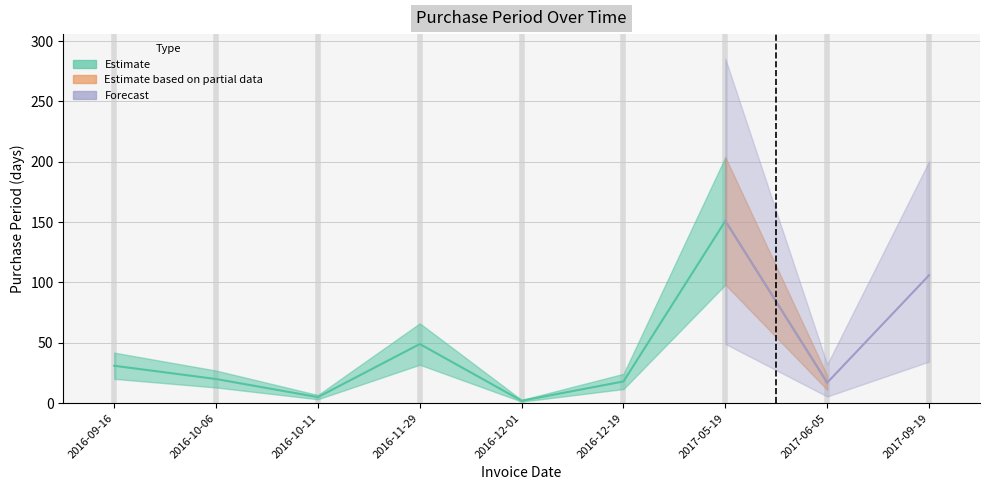

What is the maximum value shown in the chart?

151